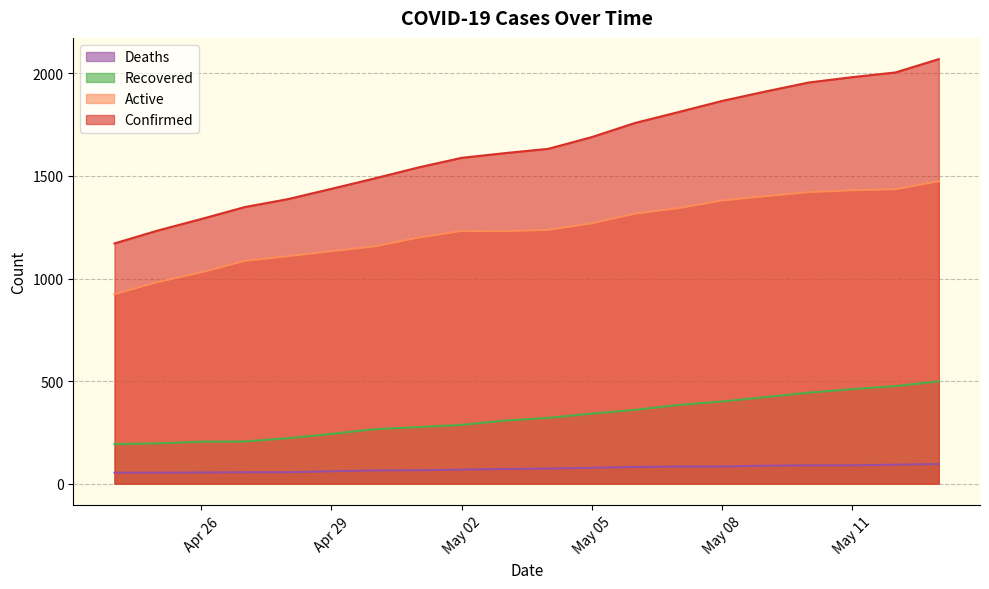

Where is Confirmed nearest to the value 1620?

2020-05-03